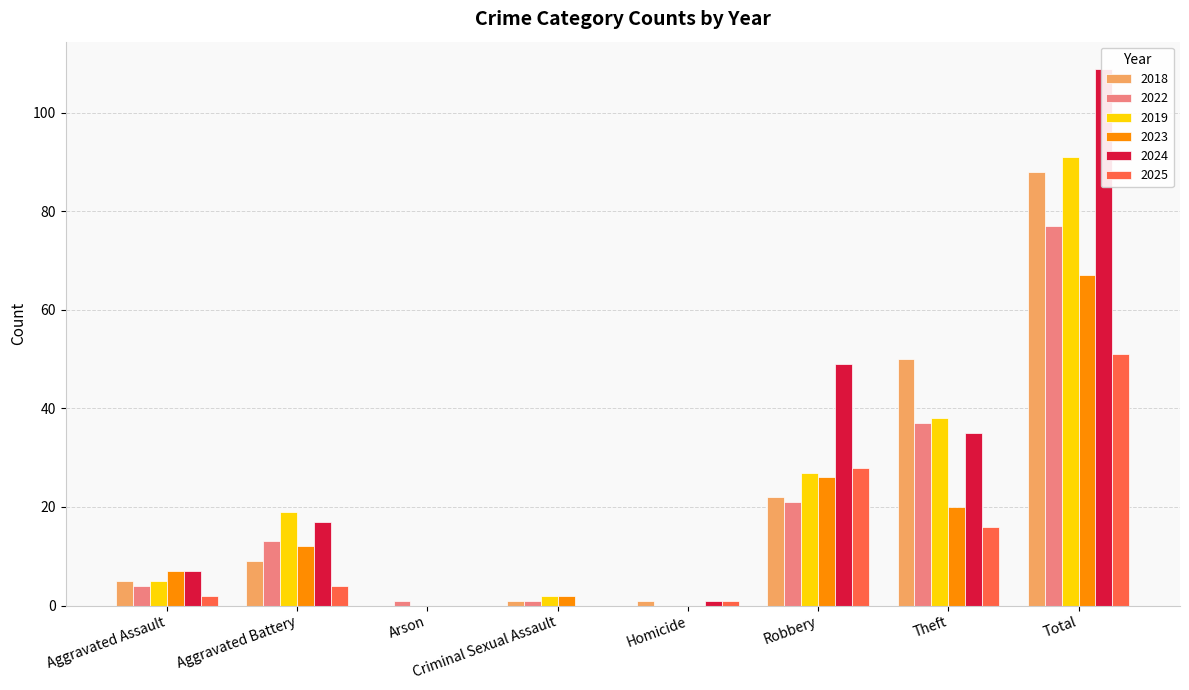

How many categories are shown in the chart?

8